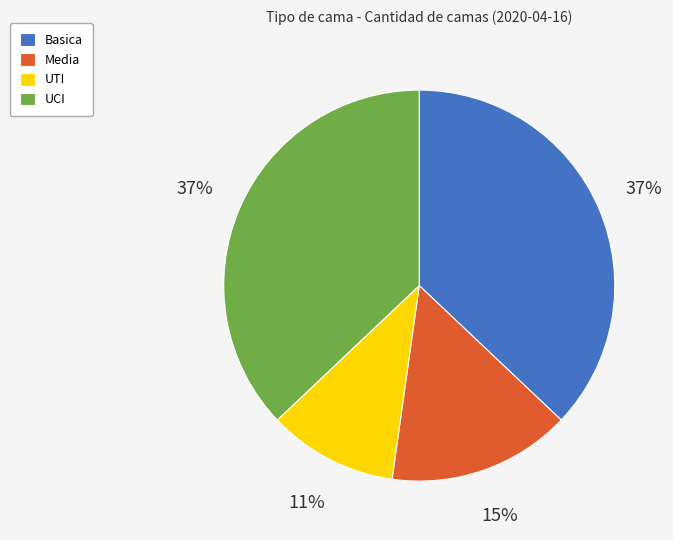

To the nearest percent, what portion does UCI represent?

37%